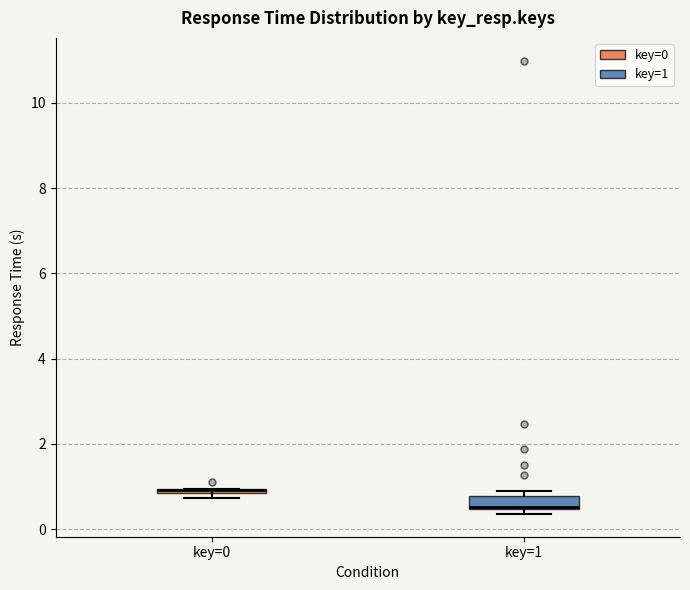

Where is the upper edge of the box for key=0 on the y-axis? The values are not printed on the chart, so give them approximately, as read against the axis.

1.0